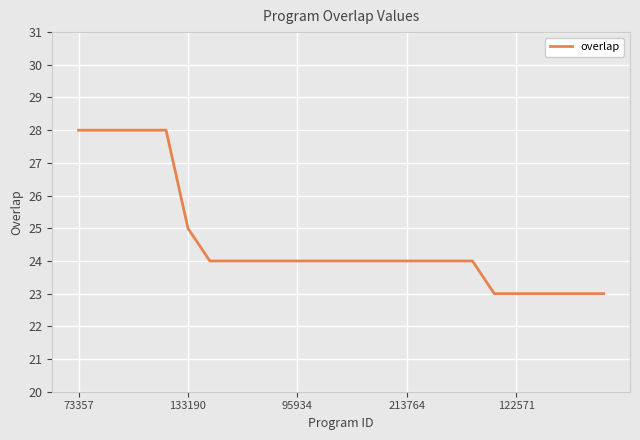

What is the smallest value displayed?

23